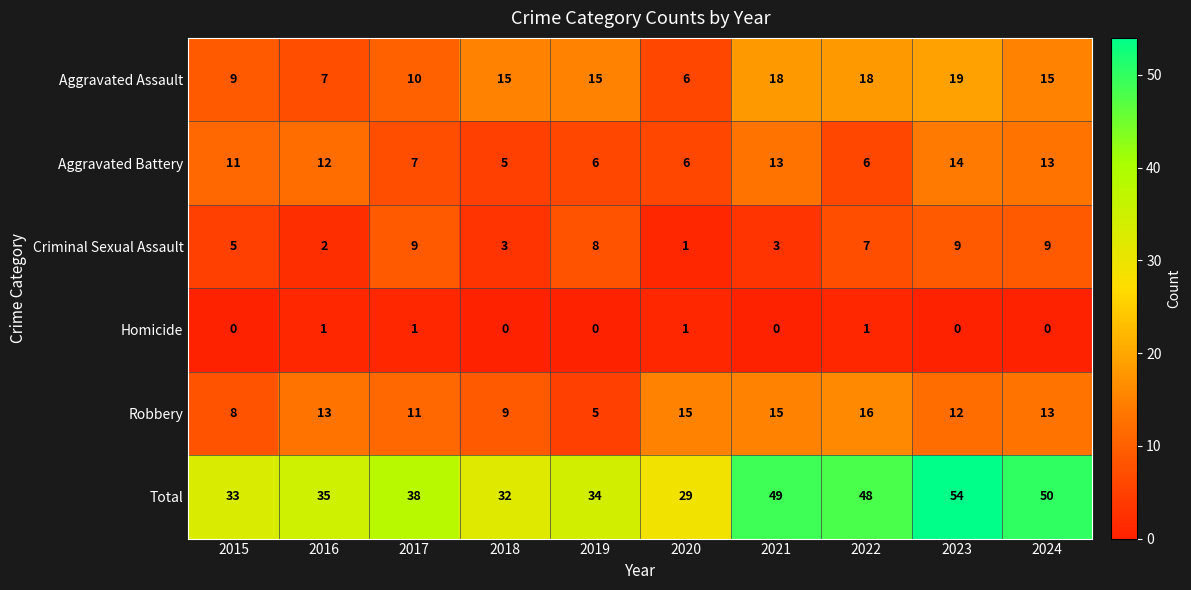

What is the maximum value shown in the chart?

54